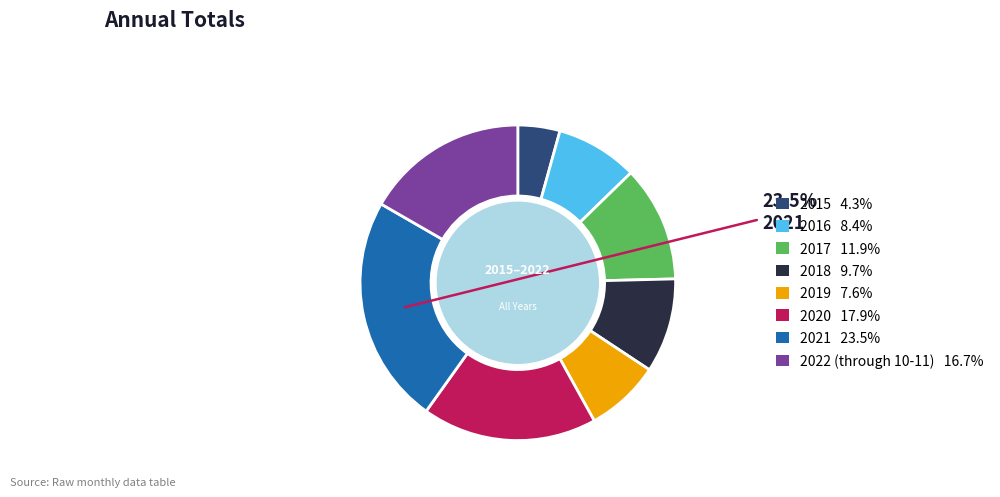

How many slices are in this pie chart?

8